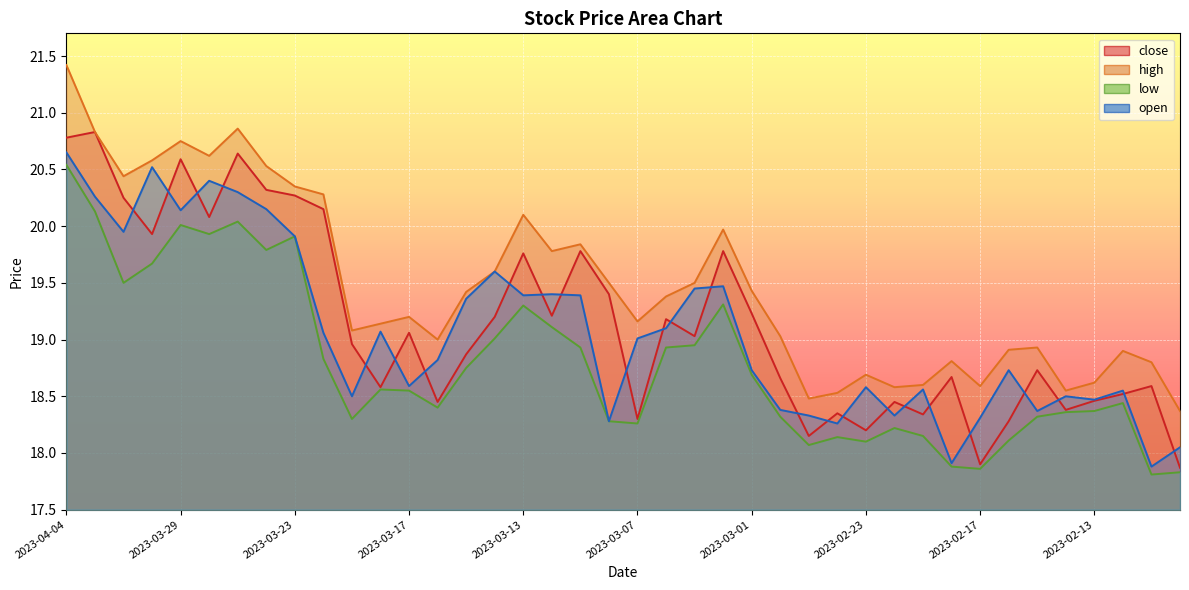

What is the label of the 27th point from the left?

2023-02-27